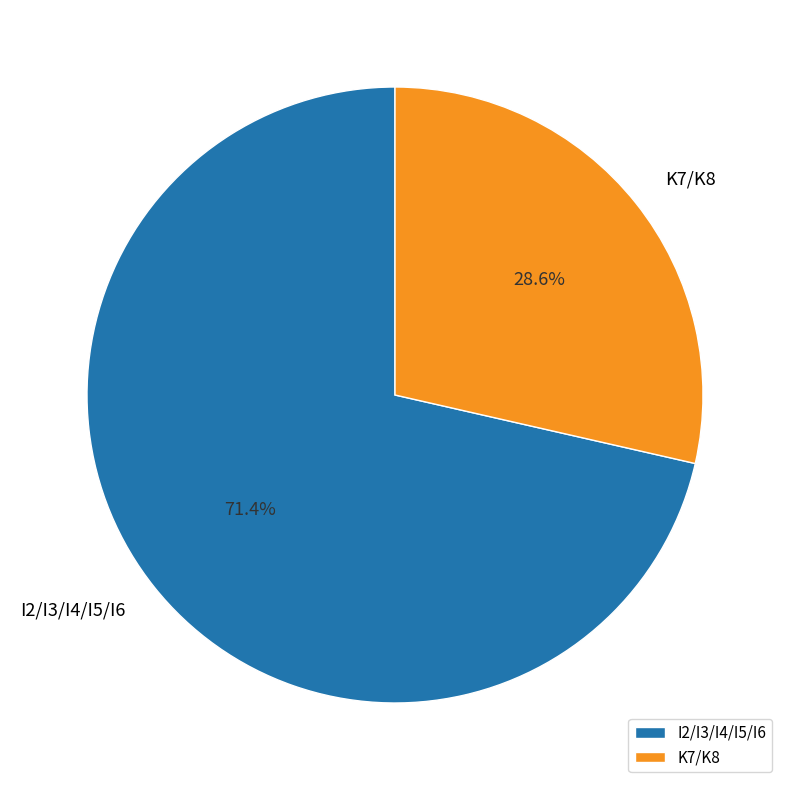

True or false: K7/K8 accounts for 40% of the total.

False